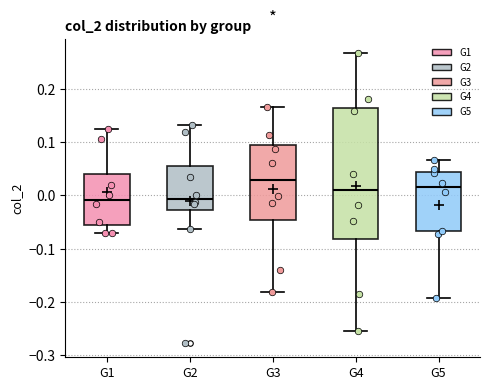

Reading left to right, transcribe this box plot: for each box, give where its median line is, the range the box spans, and where its two whiskers end, as read against the y-axis. The values are not printed on the chart, so give them approximately, as read against the axis.

G1: median -0.01, box -0.05 to 0.04, whiskers -0.07 to 0.13
G2: median -0.01, box -0.03 to 0.06, whiskers -0.06 to 0.13
G3: median 0.03, box -0.05 to 0.09, whiskers -0.18 to 0.17
G4: median 0.01, box -0.08 to 0.16, whiskers -0.26 to 0.27
G5: median 0.01, box -0.07 to 0.04, whiskers -0.19 to 0.07